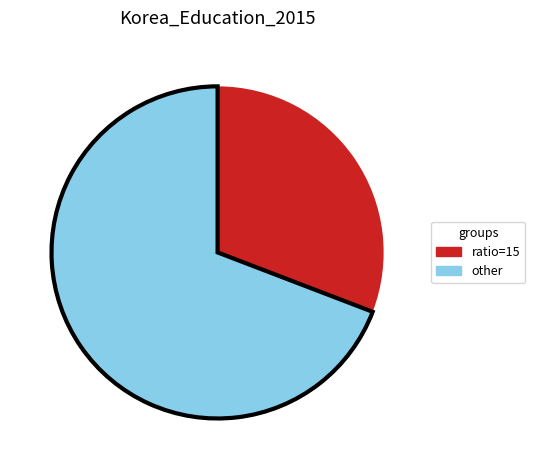

Does any single category account for the majority?

Yes